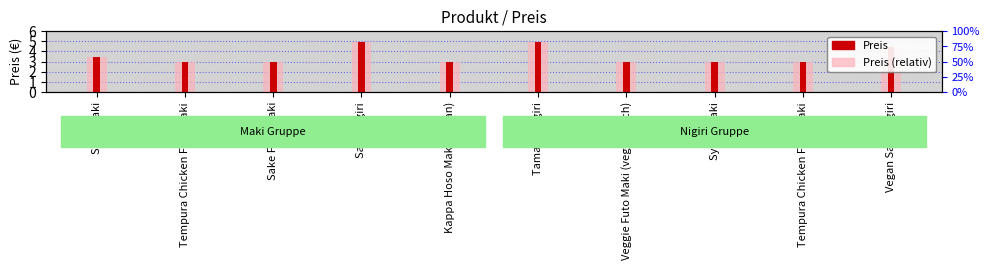

What is the label of the 7th bar from the right?

Sake Nigiri